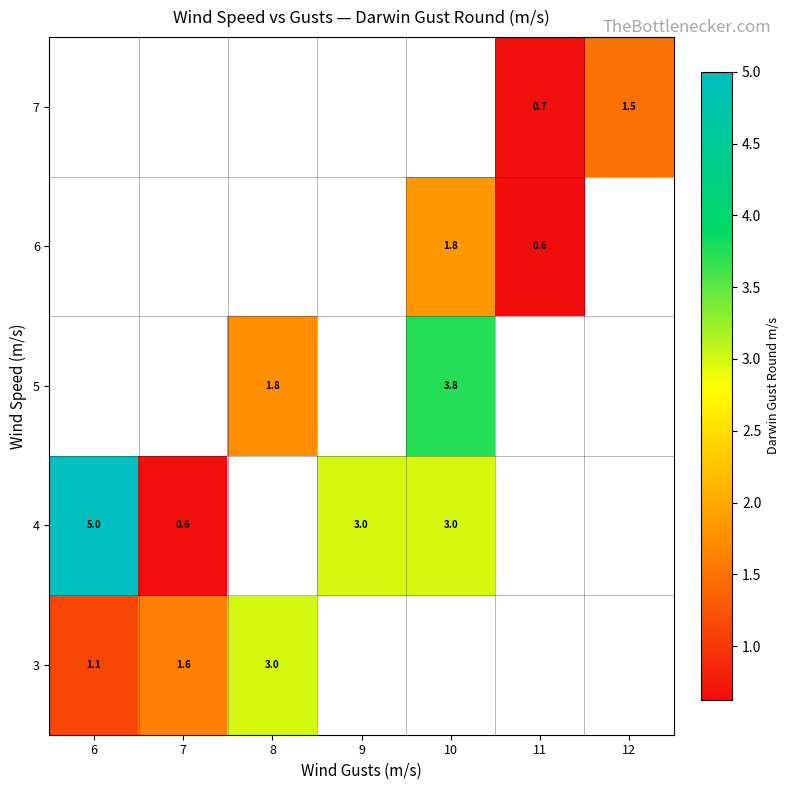

What is the greatest value displayed?

5.0